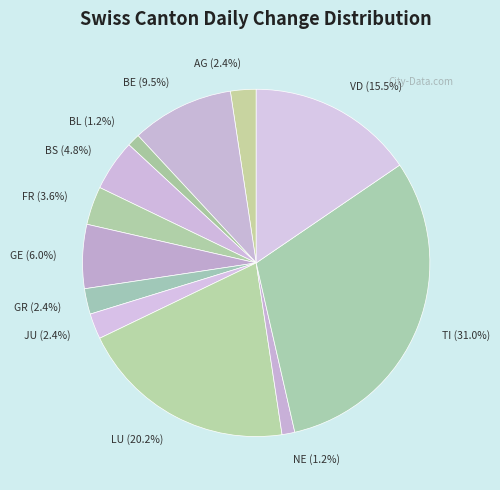

How many segments does this pie chart have?

12